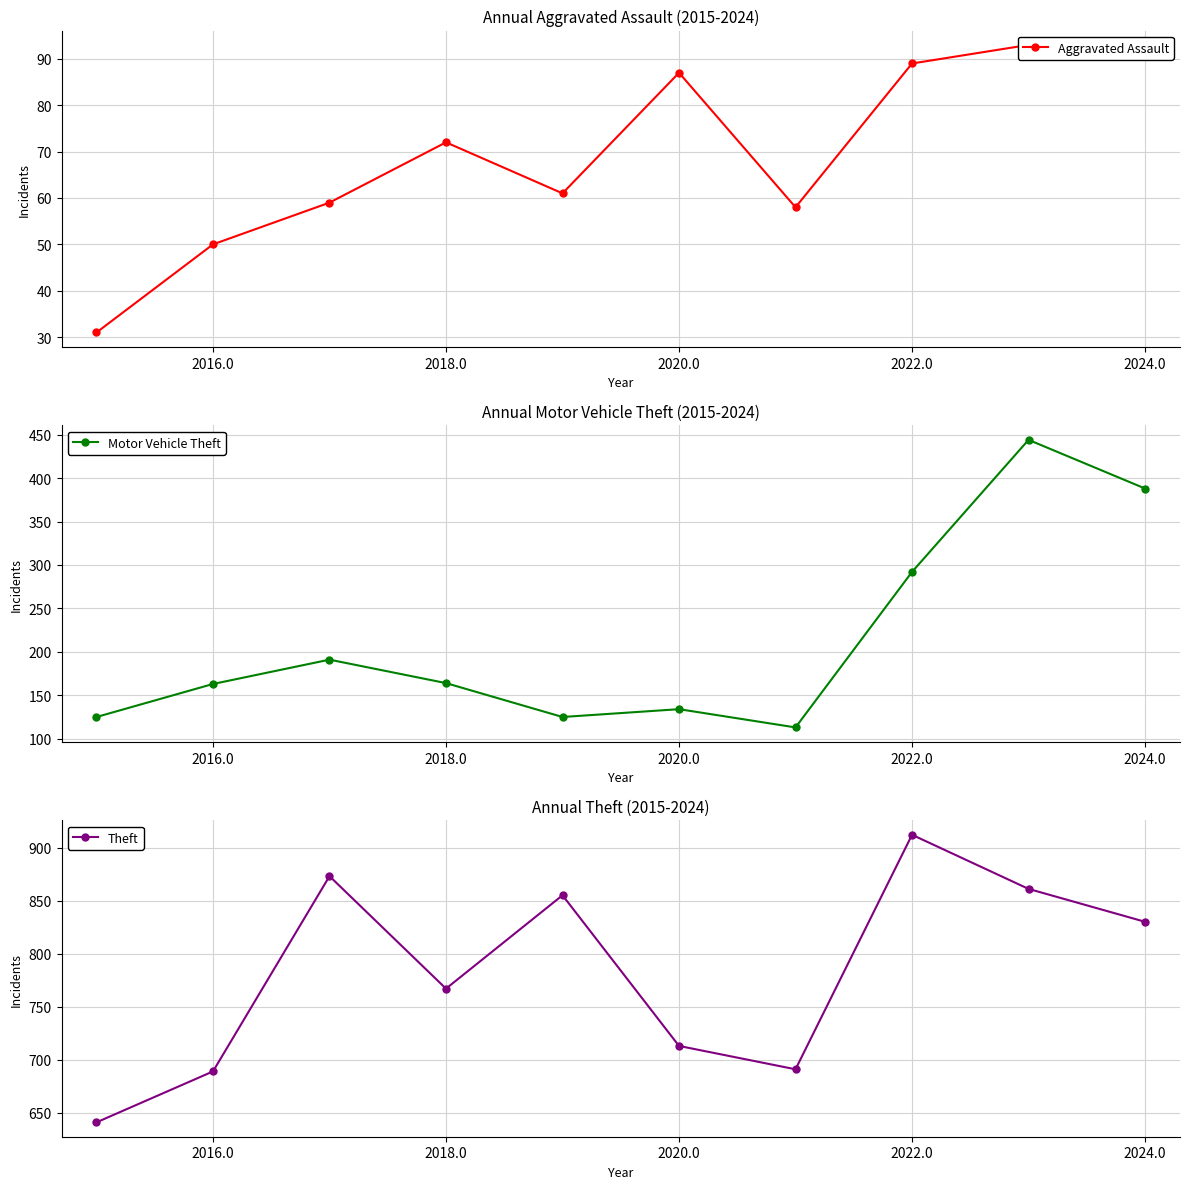

True or false: Motor Vehicle Theft has more than 2 interior local peaks.

True